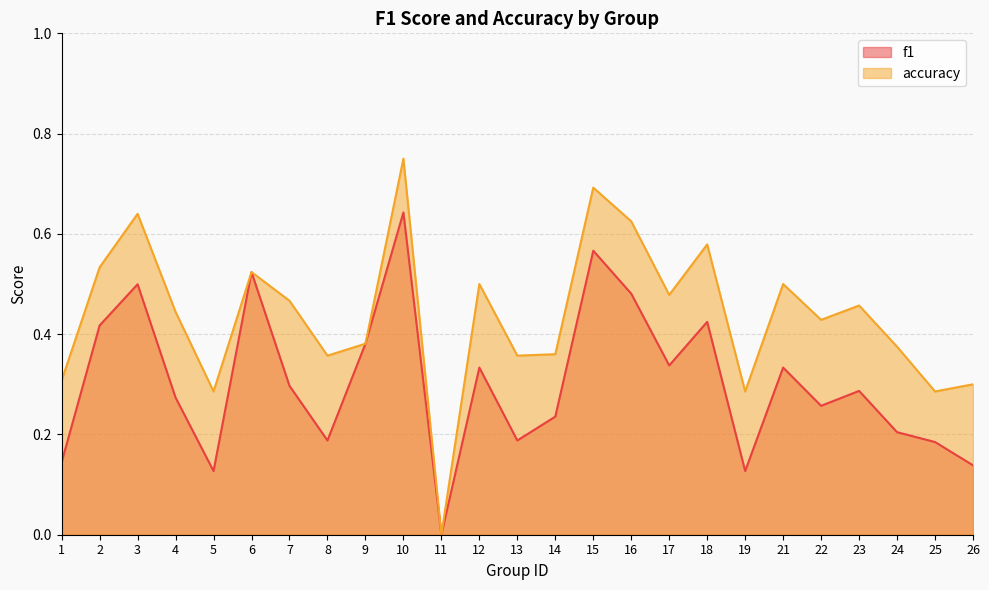

What is the value of the accuracy point at the 9th from the left?

0.4